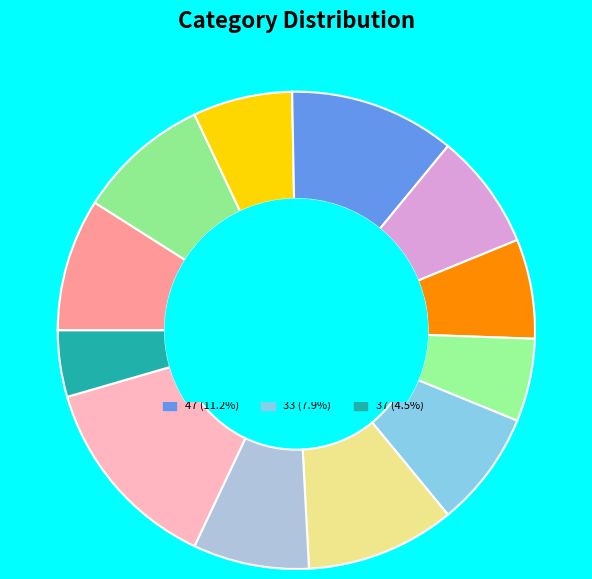

True or false: 31 accounts for 9% of the total.

True